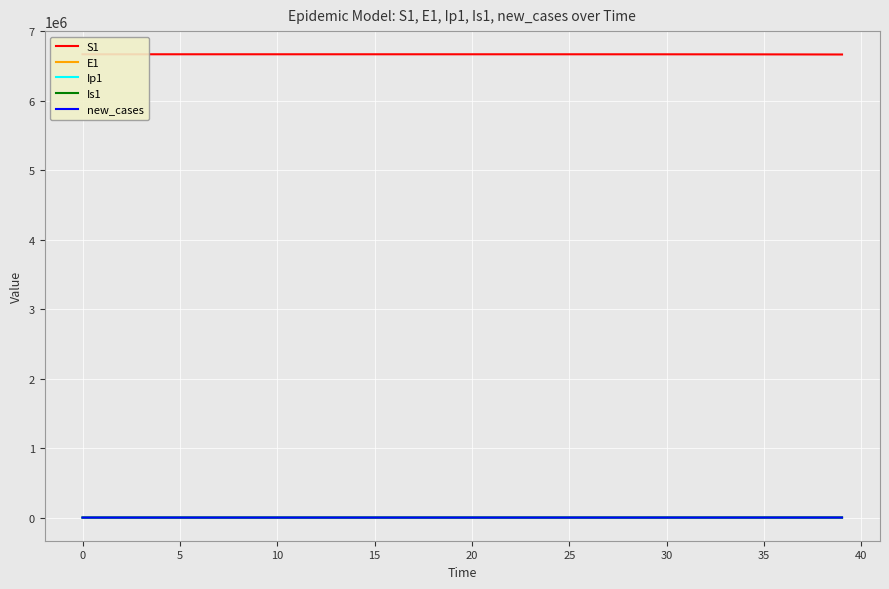

What is the sum of all Ip1 values?

1104.0